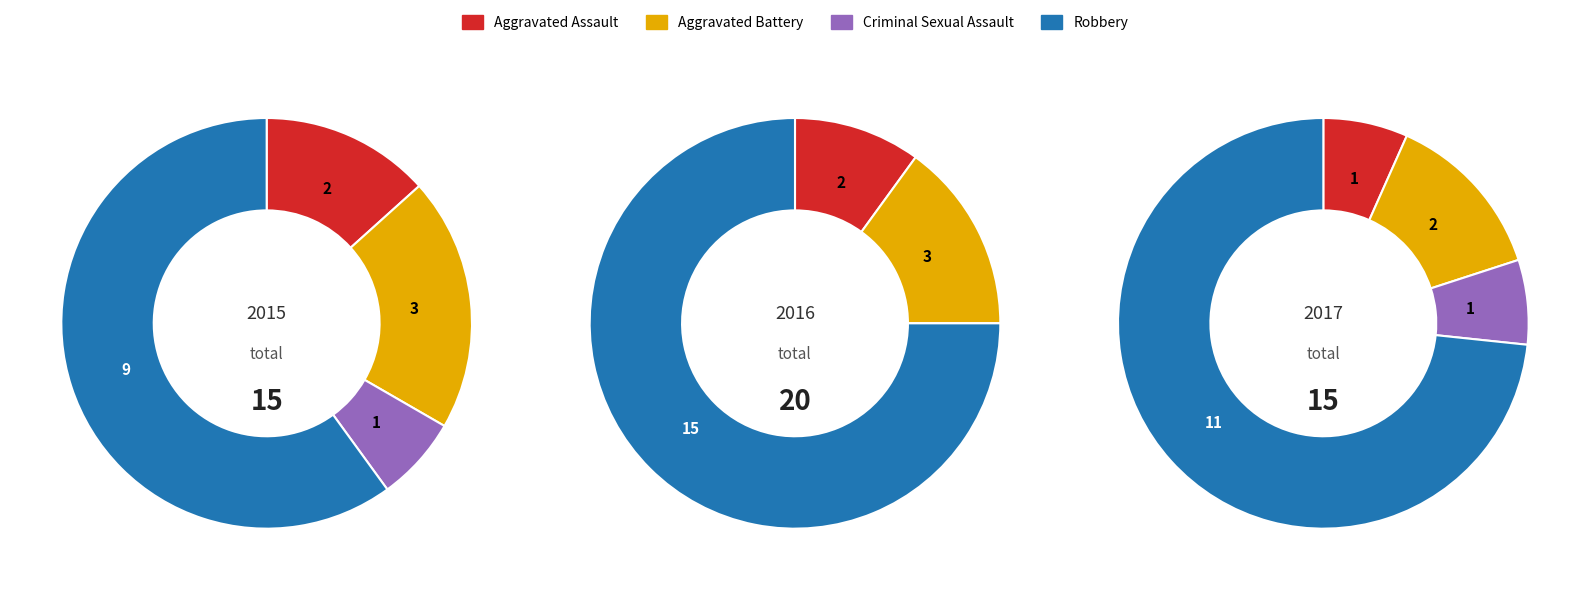

To the nearest percent, what portion does Aggravated Assault represent?

10%